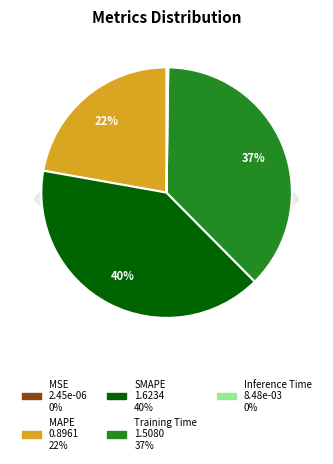

Rank the categories by value from lowest to highest.

MSE, Inference Time, MAPE, Training Time, SMAPE